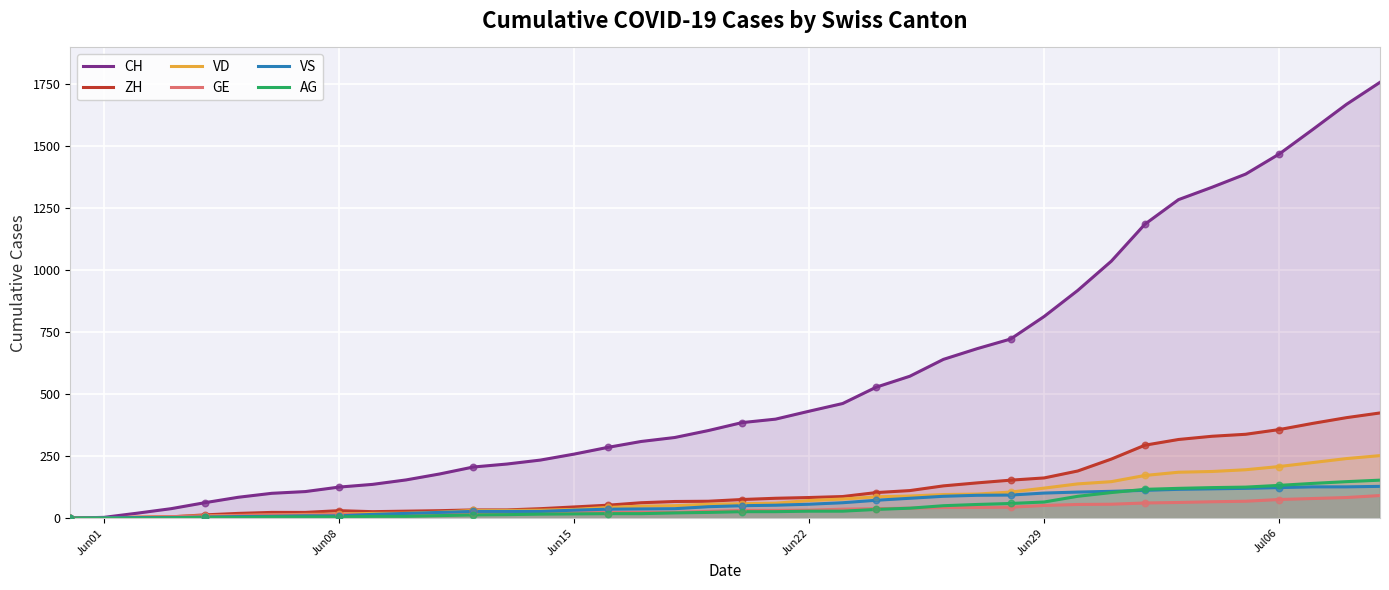

Which series has the largest Y range (max minus min)?

CH